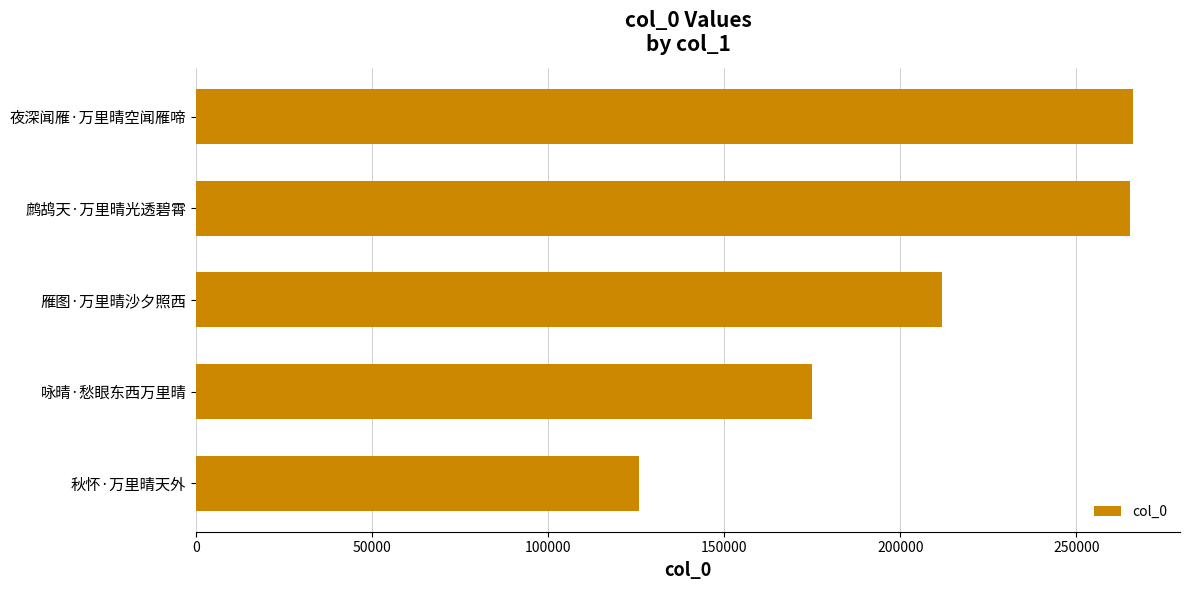

The chart shows a value of 369894 at 夜深闻雁·万里晴空闻雁啼. True or false?

False